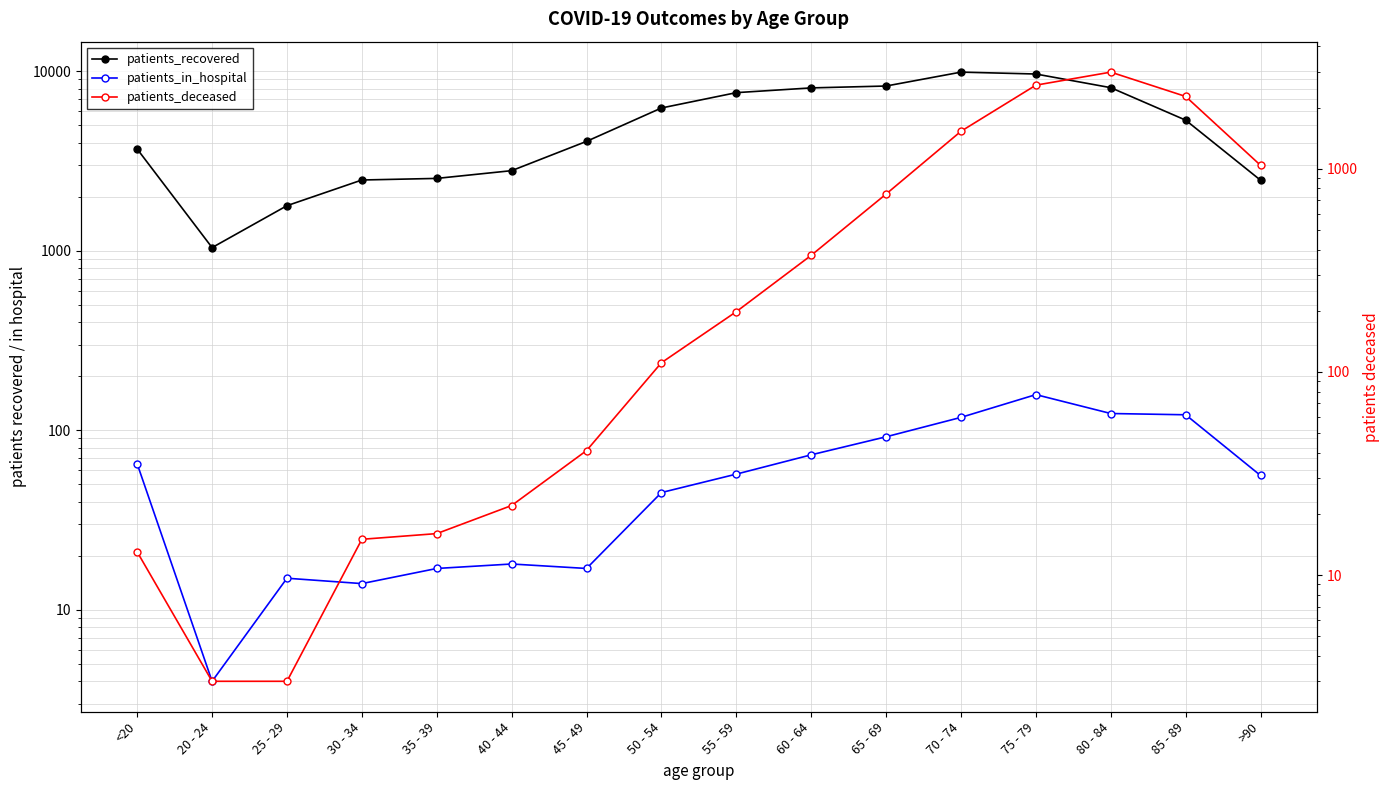

At >90, list the series in order from largest to smallest.

patients_recovered, patients_deceased, patients_in_hospital